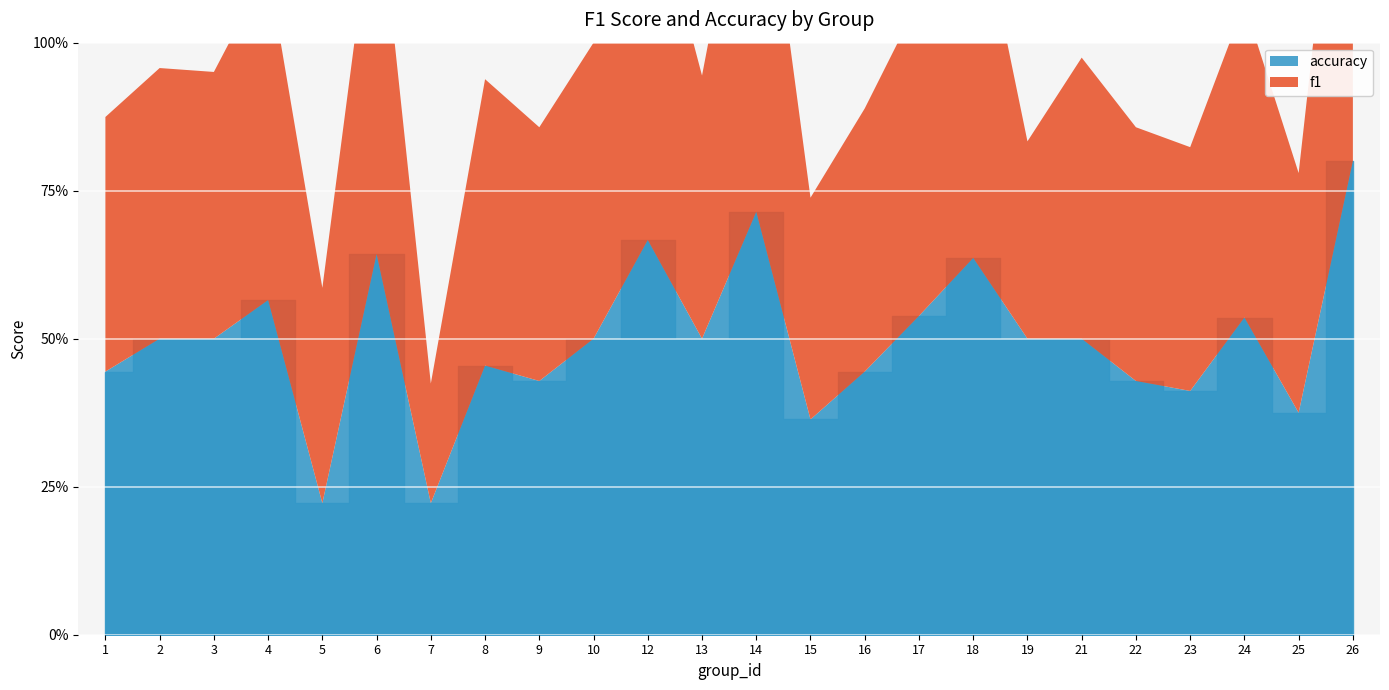

What is the value of the f1 point at the 1st from the left?

0.4